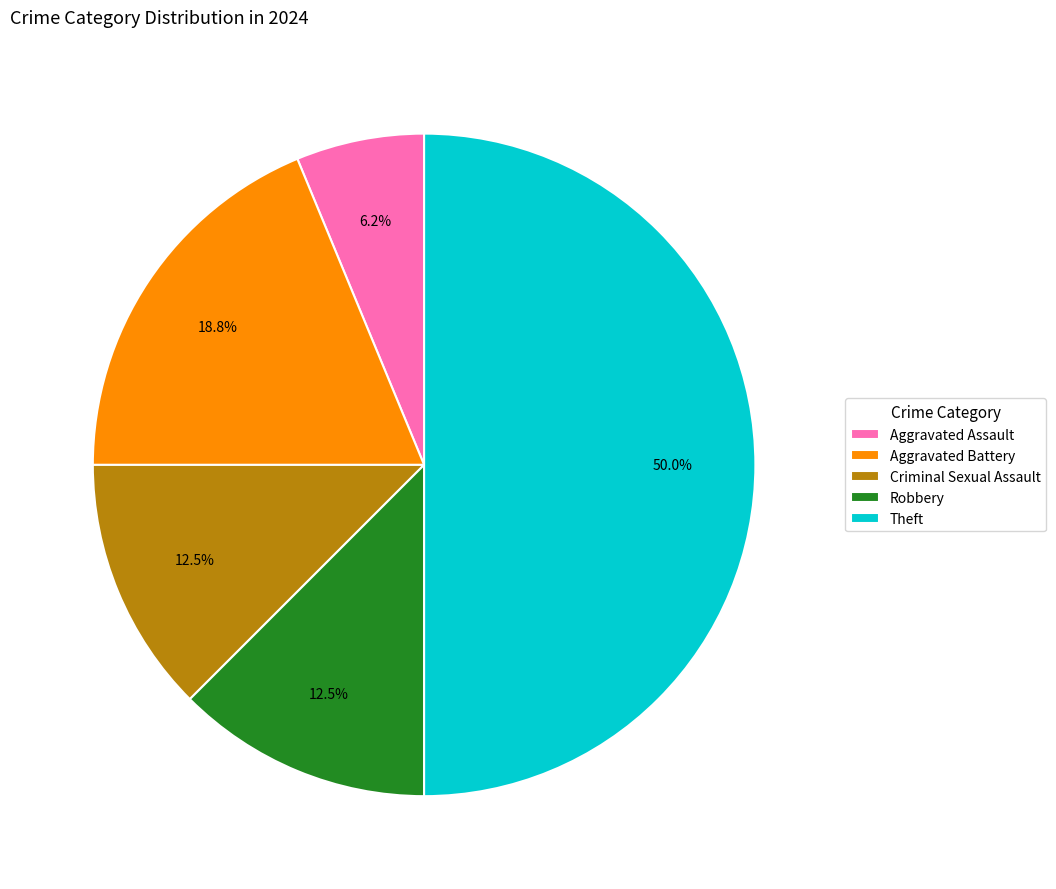

To the nearest percent, what portion does Aggravated Assault represent?

6%